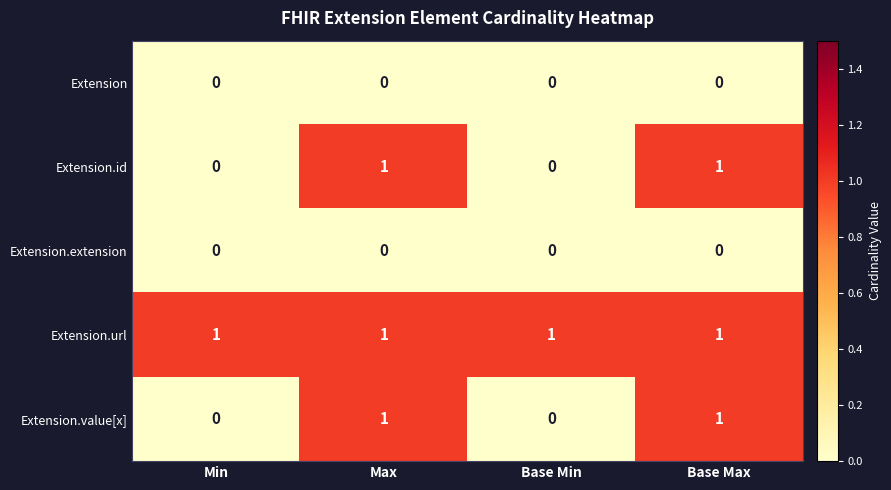

Count the Extension.value[x] values in the range 0 to 1.

4